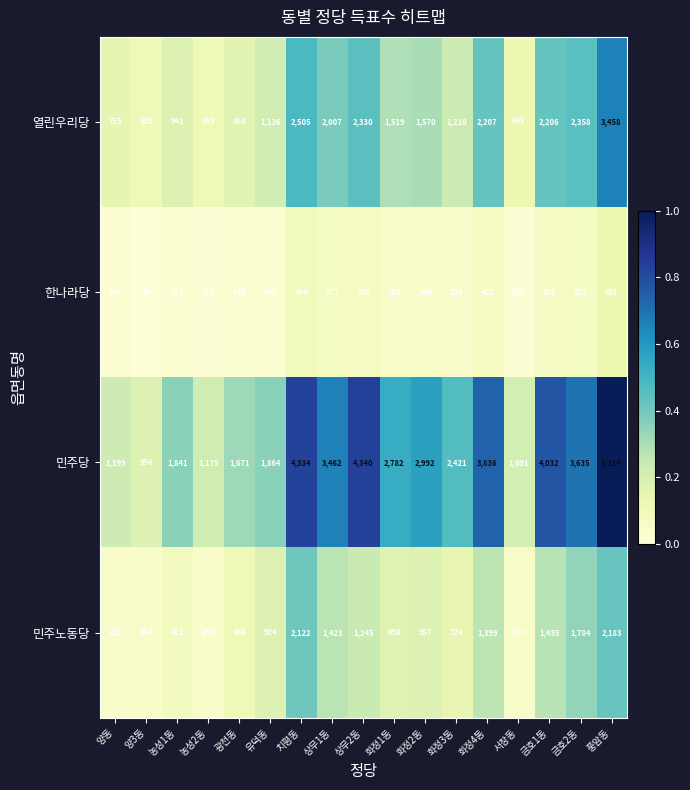

Where is 민주당 nearest to the value 3084?

화정2동